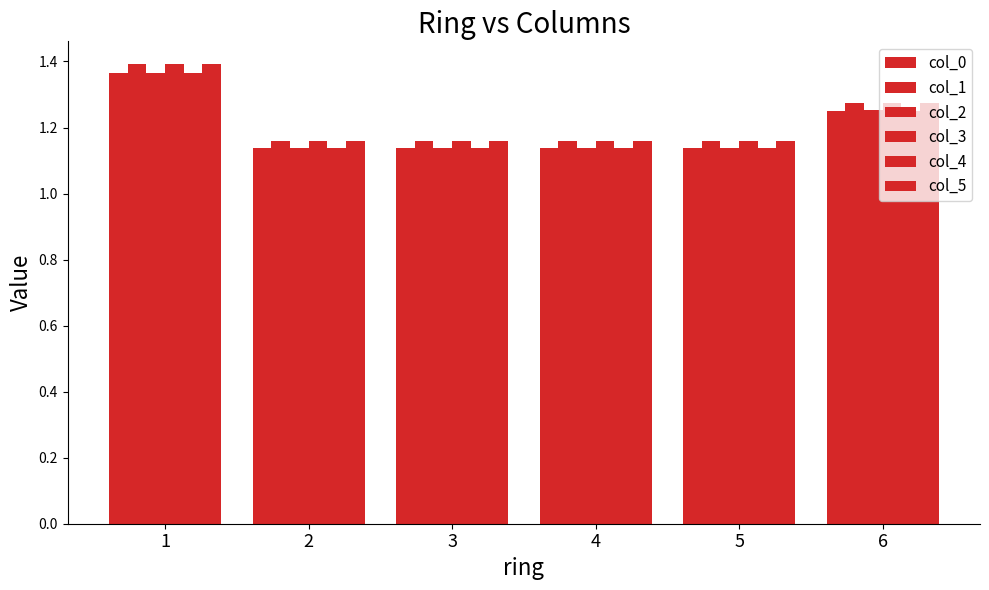

How many data points does each series have?

6